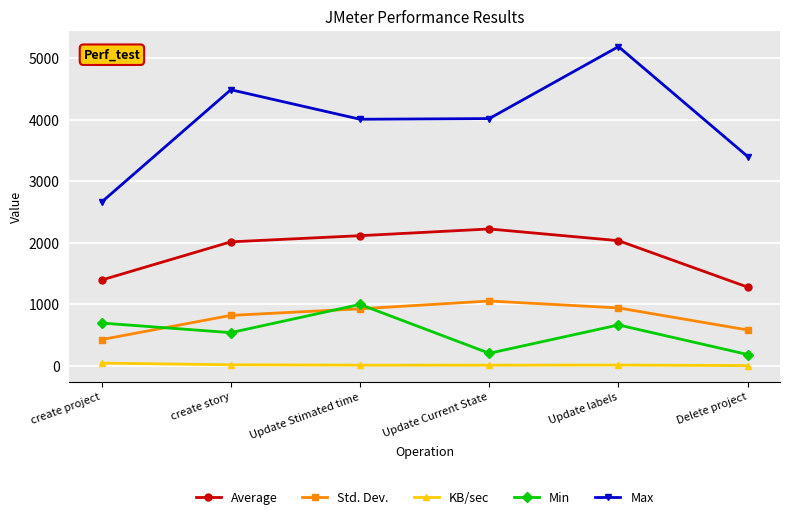

At which category does the chart reach its peak across all series?

Update labels